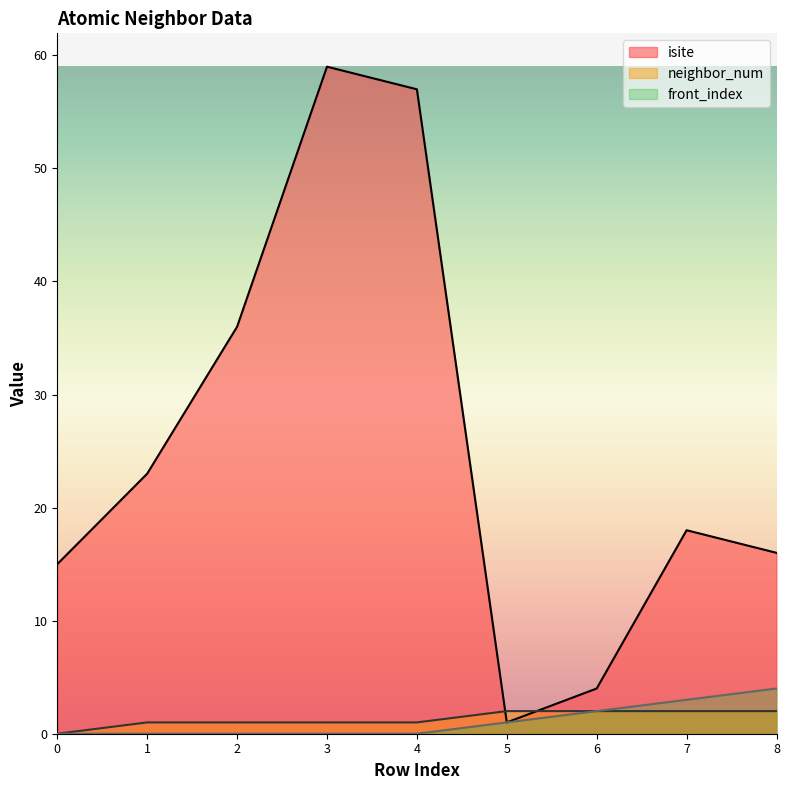

Read the neighbor_num value at 4.

1